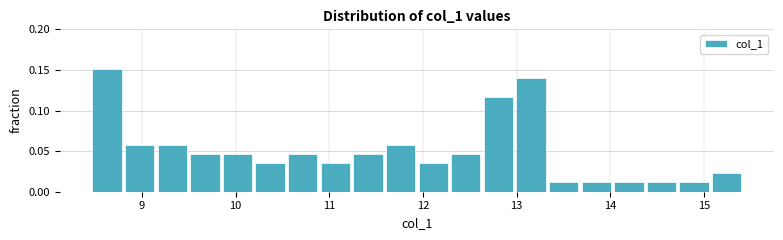

Around what value on the x-axis is the tallest bar? Give the approximate position of its centre, as read against the axis.

8.6